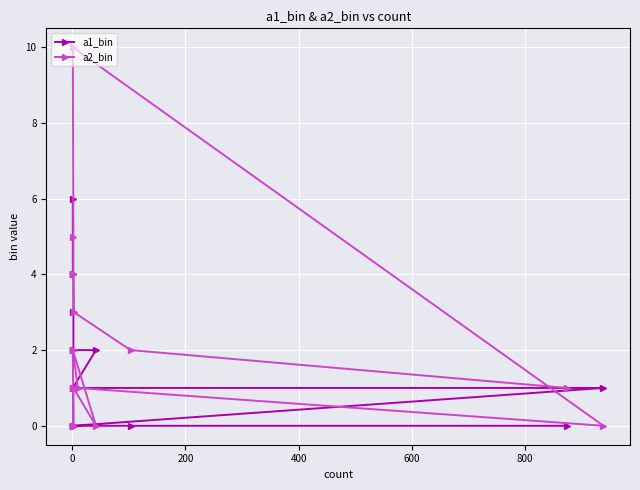

At how many categories does at least one series exceed 8?

1